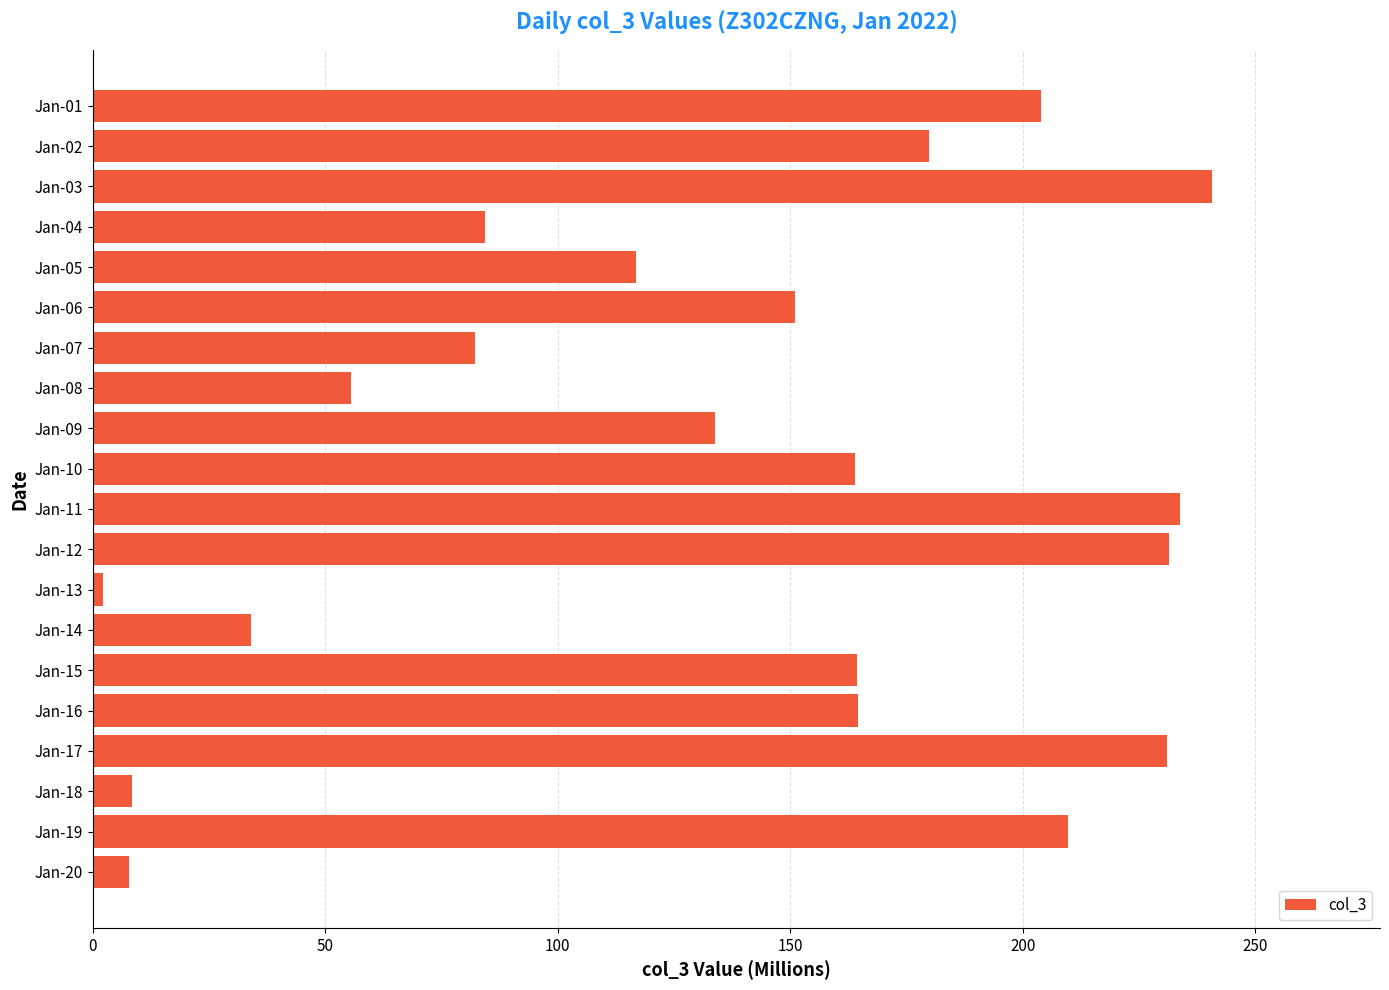

Which label corresponds to the largest value in the chart?

Jan-03